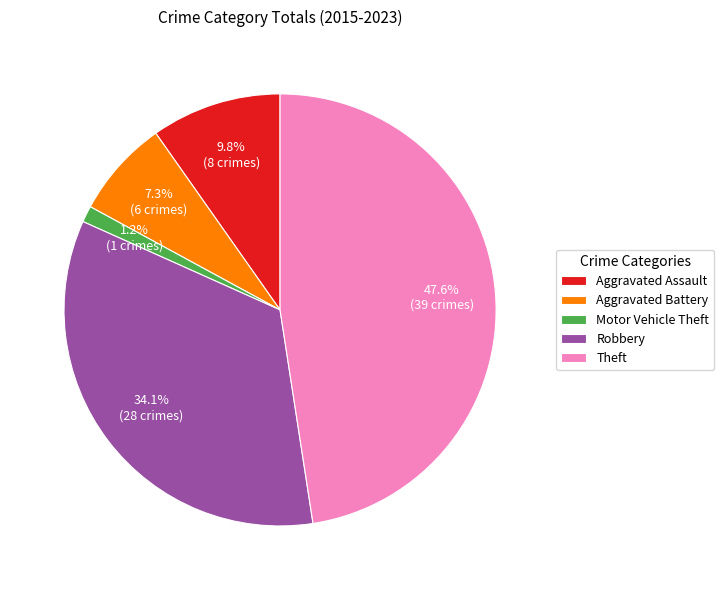

To the nearest percent, what is the difference between the largest and smallest slice percentages?

46%